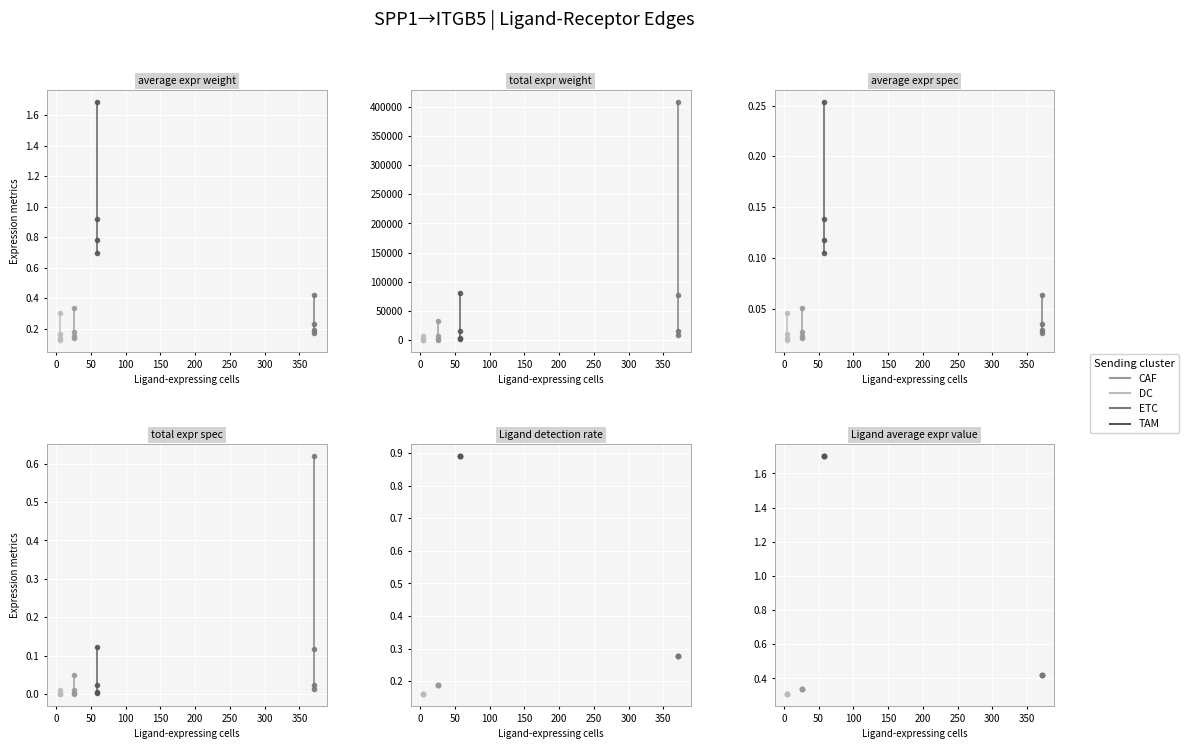

Rank the series at 0 from highest to lowest value.

TAM, ETC, CAF, DC